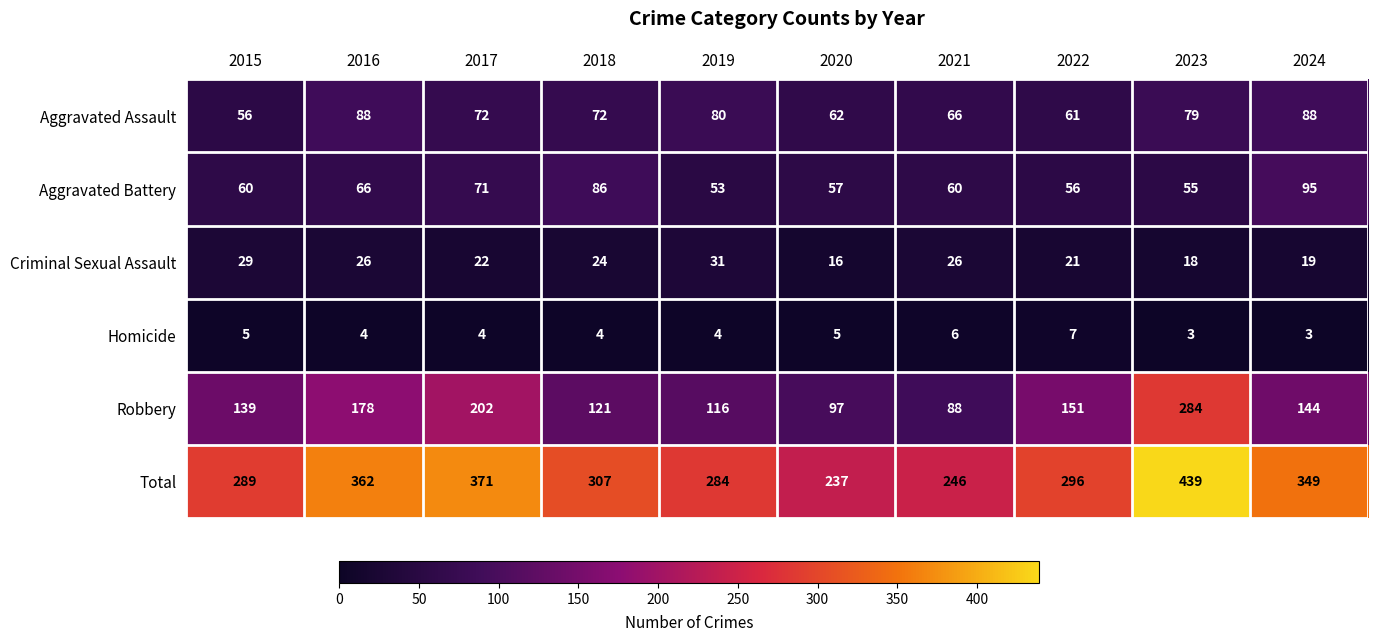

Which category has the highest value across all series?

2023